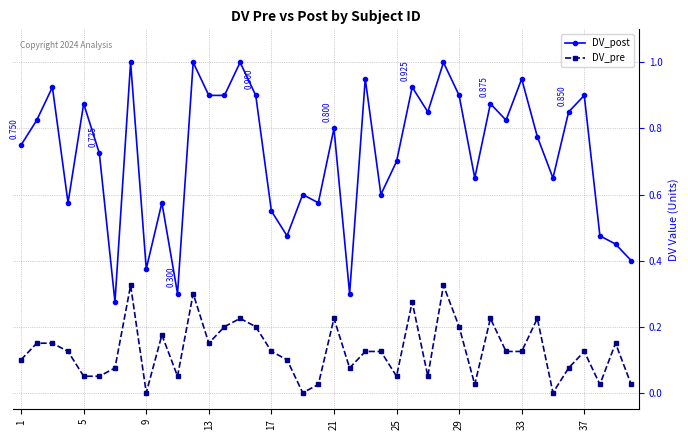

Which series has the largest range (max minus min)?

DV_post